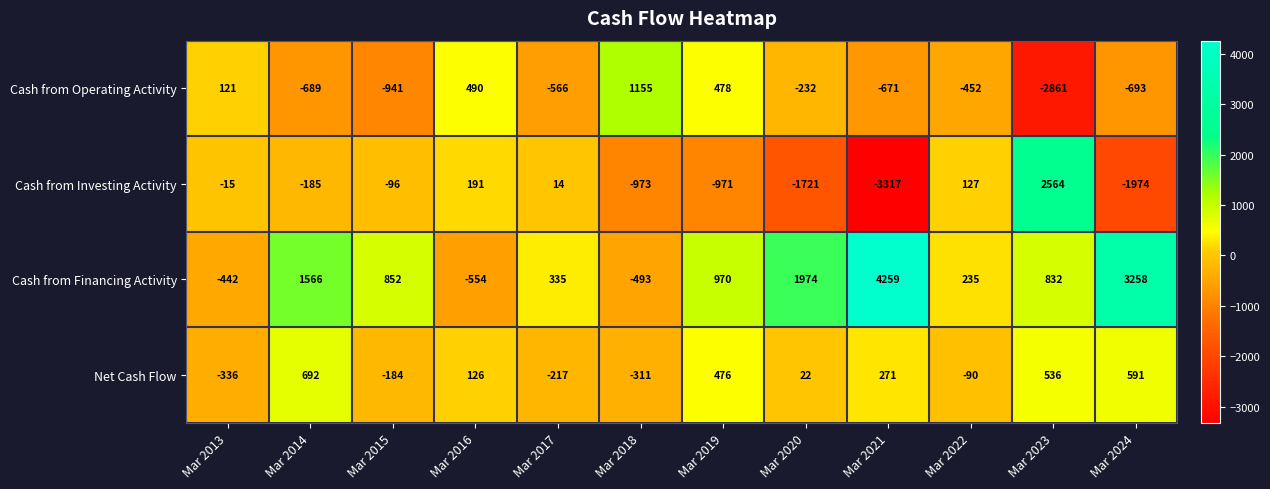

What is the maximum value for Cash from Investing Activity?

2564